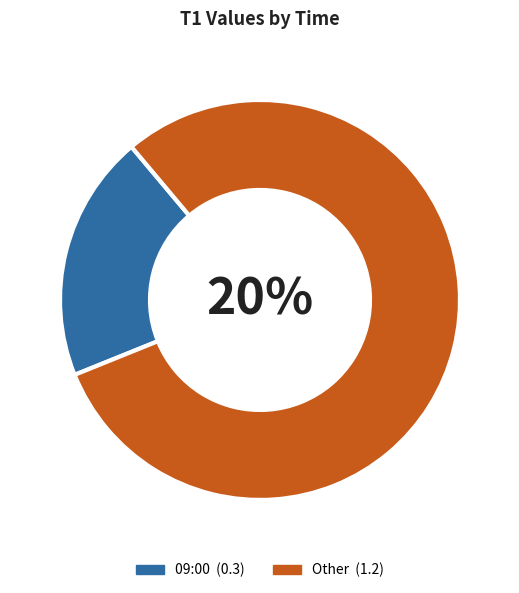

To the nearest percent, what percentage of the pie is 09:40?

7%